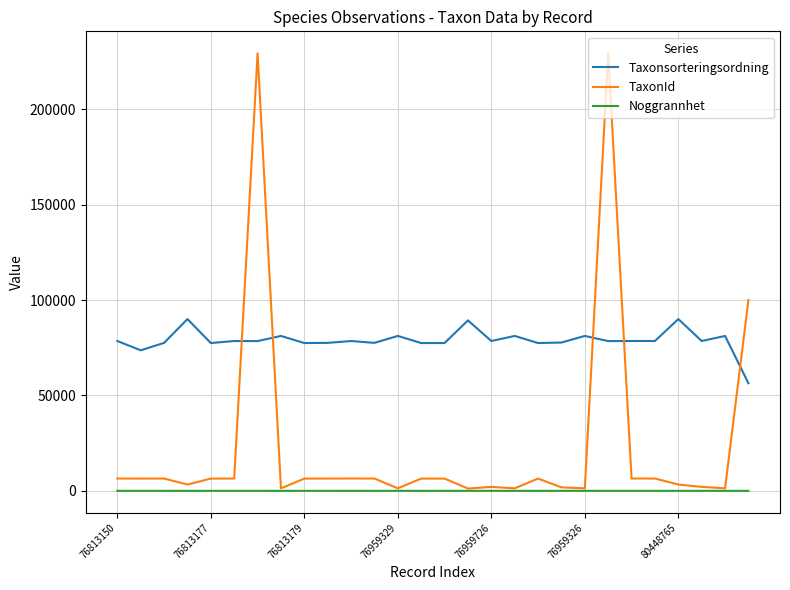

True or false: Taxonsorteringsordning and Noggrannhet intersect in this chart.

False